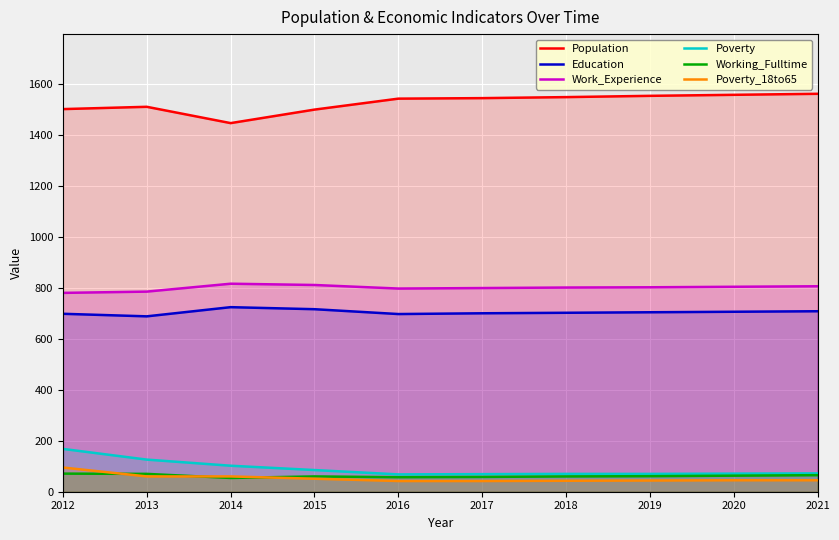

Read the Working_Fulltime value at 2019, to the nearest 10.

60